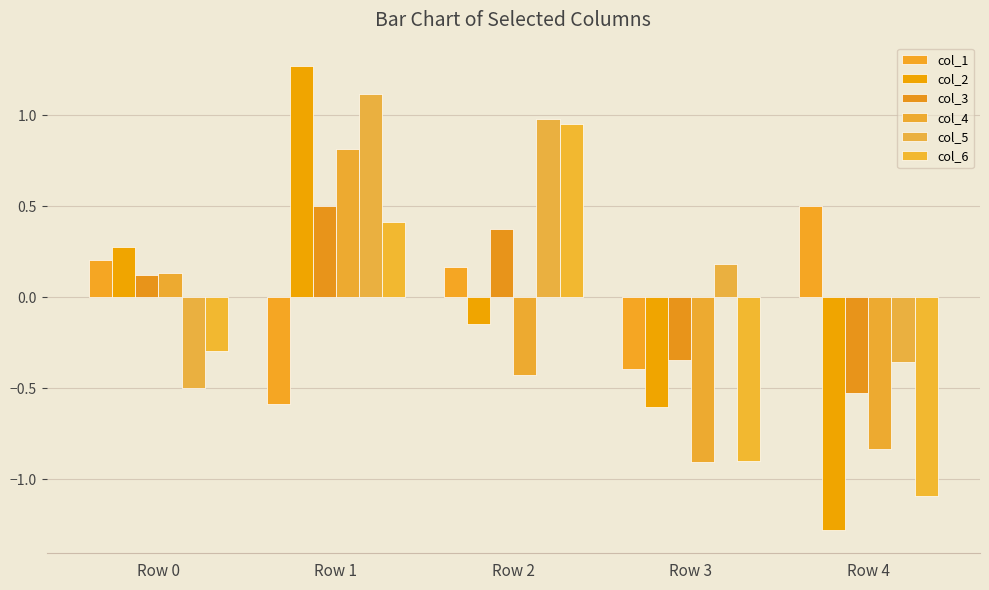

True or false: col_5 has a value of 0.4 at Row 1.

False